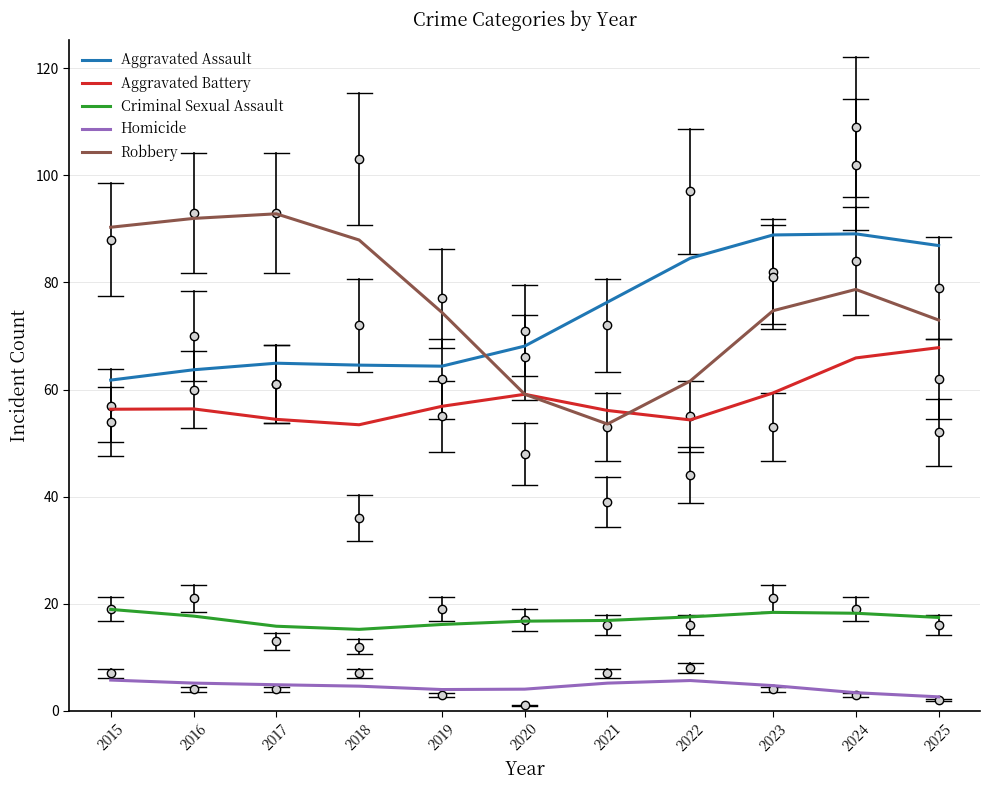

At which category does the chart reach its minimum across all series?

2025